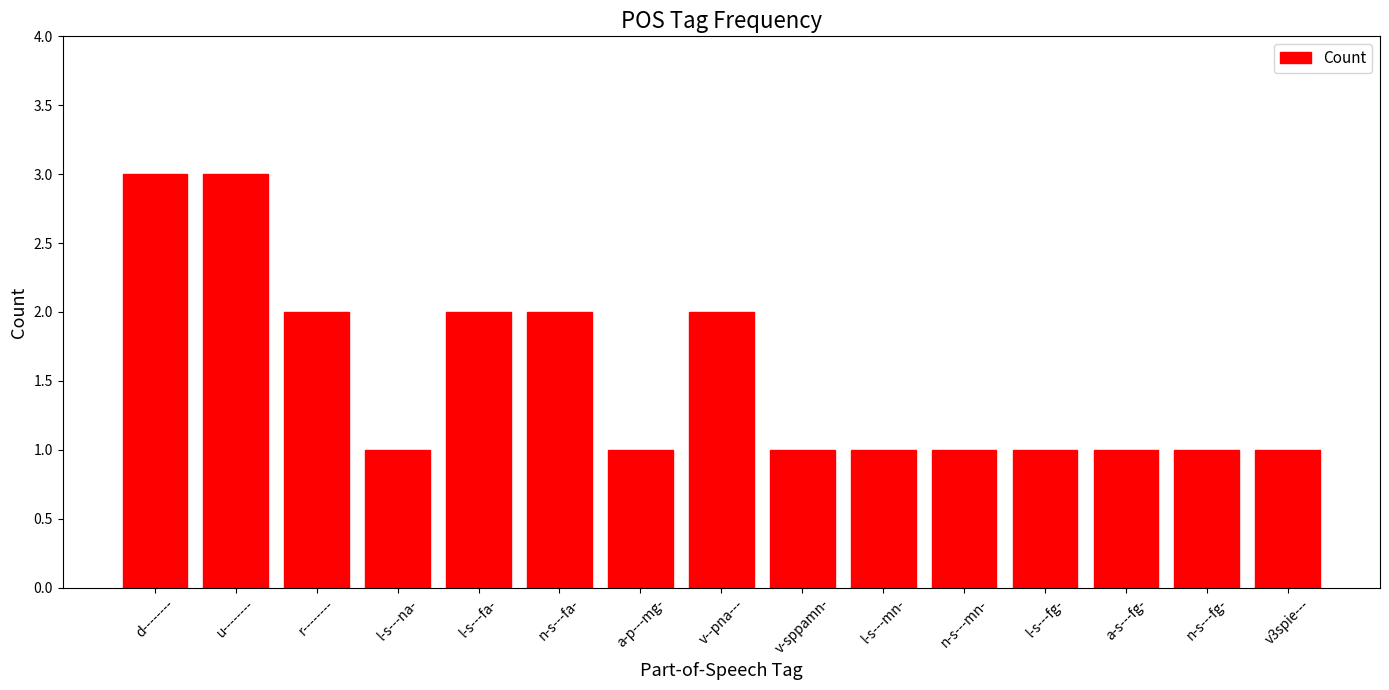

What position from the left is a-p---mg-?

7